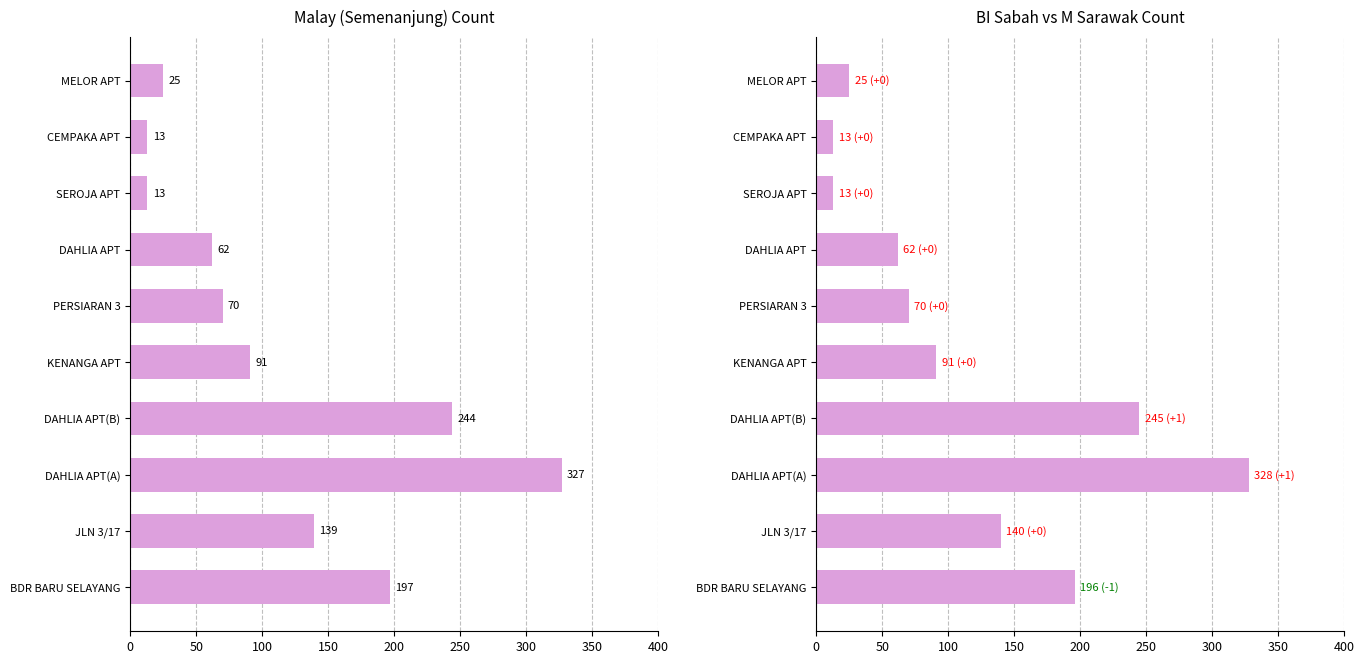

What position from the left is SEROJA APT?

8